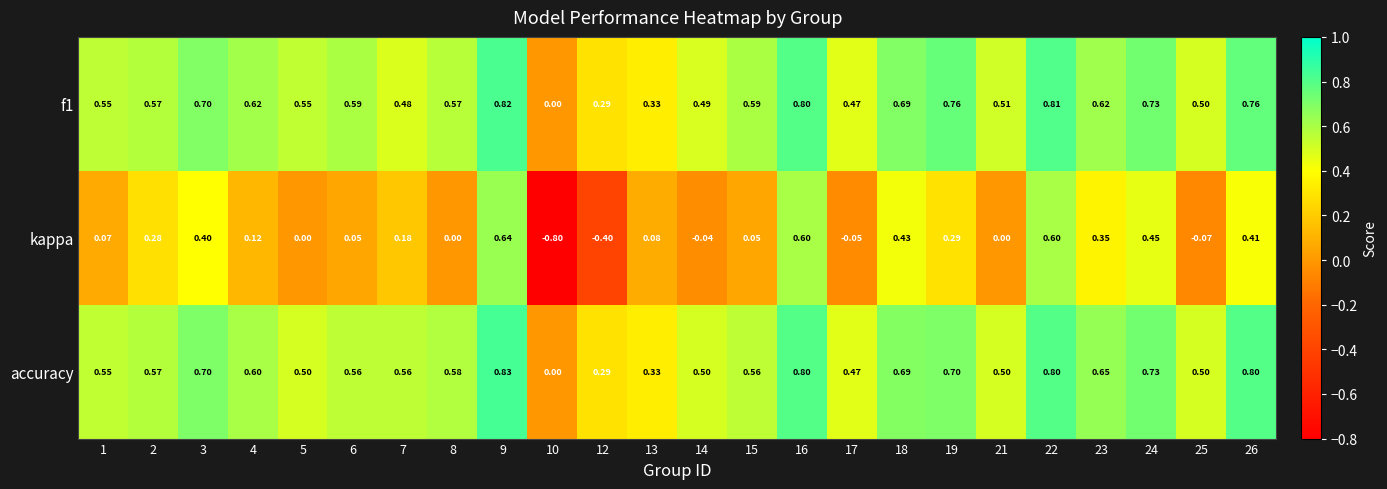

Count the number of categories in the chart.

24